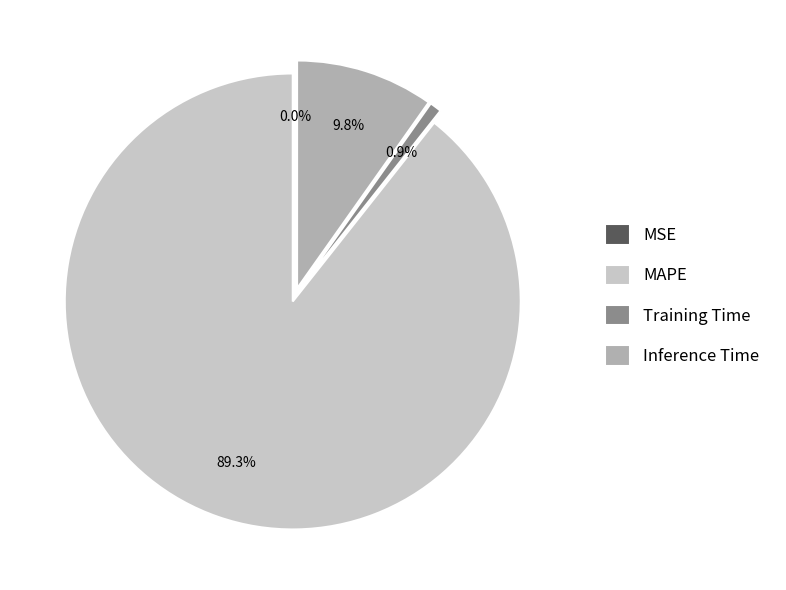

What is the smallest slice in the pie chart?

MSE